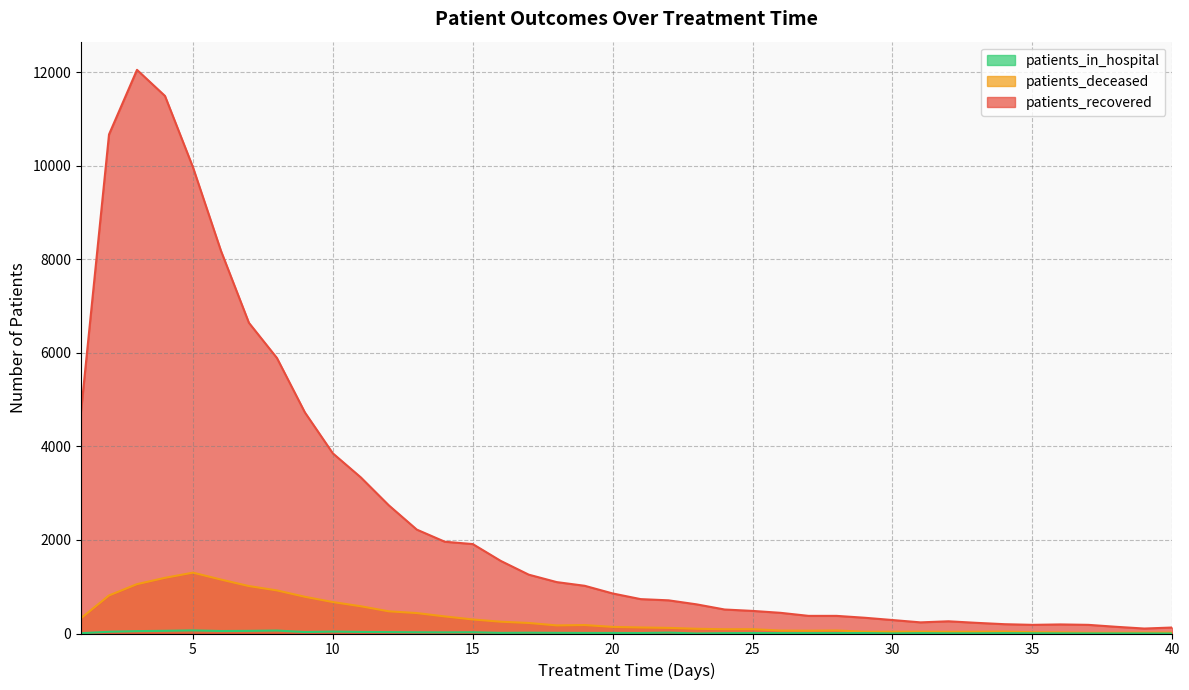

What is the value of the patients_recovered point at the 18th from the left?

1099